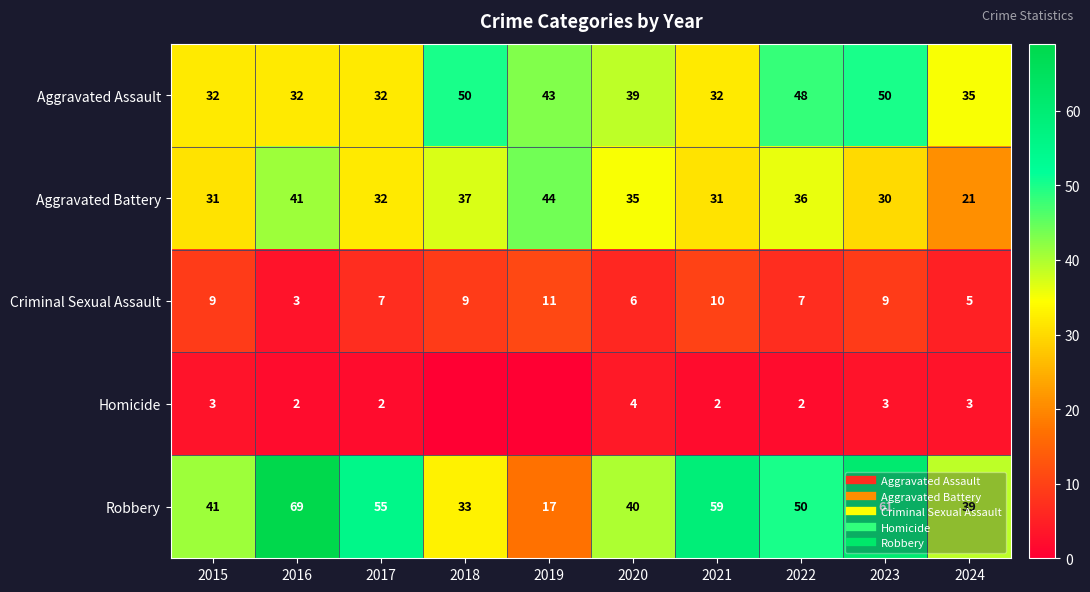

List the labels in order of Aggravated Battery value, largest first.

2019, 2016, 2018, 2022, 2020, 2017, 2015, 2021, 2023, 2024